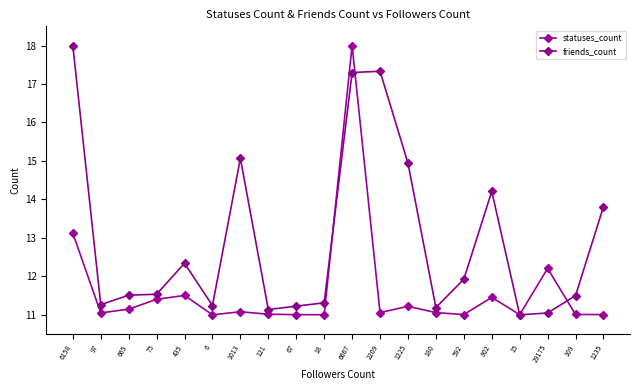

How many data points in friends_count are above 11?

19